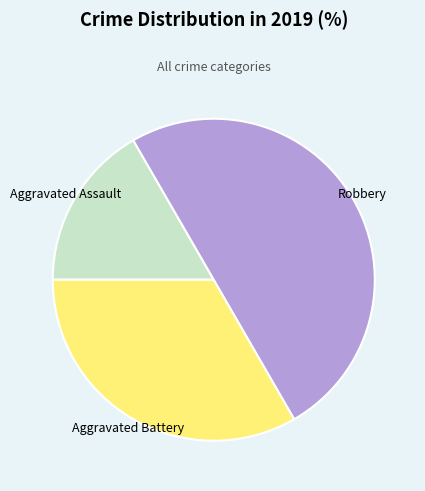

Between Aggravated Assault and Aggravated Battery, which is larger?

Aggravated Battery